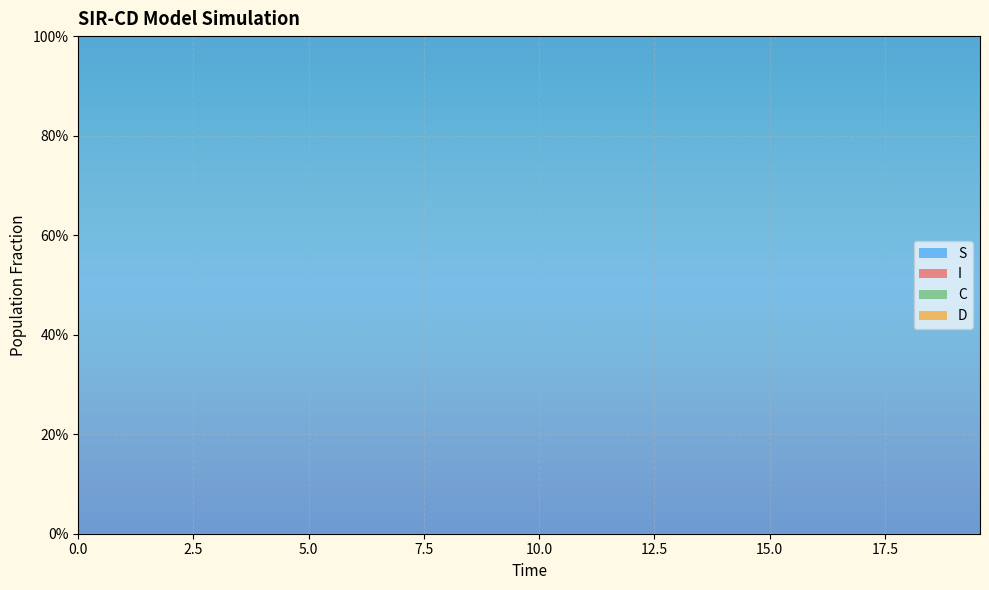

Reading left to right, what are all the values shown in this chart?

S: 1.0	1.0	1.0	1.0	1.0	1.0	1.0	1.0	1.0	1.0	1.0	1.0	1.0	1.0	1.0	1.0	1.0	1.0	1.0	1.0	1.0	1.0	1.0	1.0	1.0	1.0	1.0	1.0	1.0	1.0	1.0	1.0	1.0	1.0	1.0	1.0	1.0	1.0	1.0	1.0
I: 0.0	0.0	0.0	0.0	0.0	0.0	0.0	0.0	0.0	0.0	0.0	0.0	0.0	0.0	0.0	0.0	0.0	0.0	0.0	0.0	0.0	0.0	0.0	0.0	0.0	0.0	0.0	0.0	0.0	0.0	0.0	0.0	0.0	0.0	0.0	0.0	0.0	0.0	0.0	0.0
C: 0.5	0.5	0.5	0.4	0.4	0.4	0.4	0.4	0.3	0.3	0.3	0.3	0.3	0.3	0.2	0.2	0.2	0.2	0.2	0.2	0.2	0.1	0.1	0.1	0.1	0.1	0.1	0.1	0.1	0.1	0.1	0.1	0.1	0.1	0.1	0.1	0.0	0.0	0.0	0.0
D: 0.5	0.5	0.5	0.6	0.6	0.6	0.6	0.6	0.7	0.7	0.7	0.7	0.7	0.7	0.8	0.8	0.8	0.8	0.8	0.8	0.8	0.9	0.9	0.9	0.9	0.9	0.9	0.9	0.9	0.9	0.9	0.9	0.9	0.9	0.9	0.9	1.0	1.0	1.0	1.0